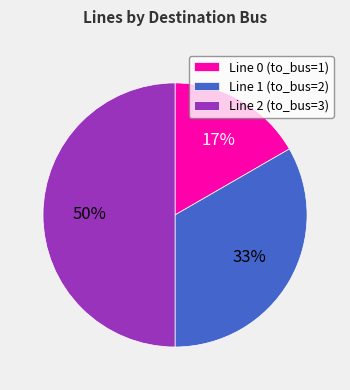

How many slices are in this pie chart?

3